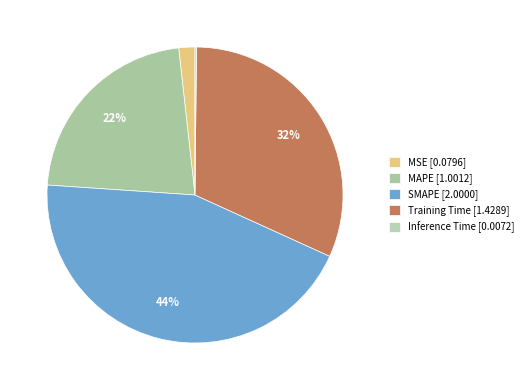

To the nearest percent, what portion does MAPE represent?

22%